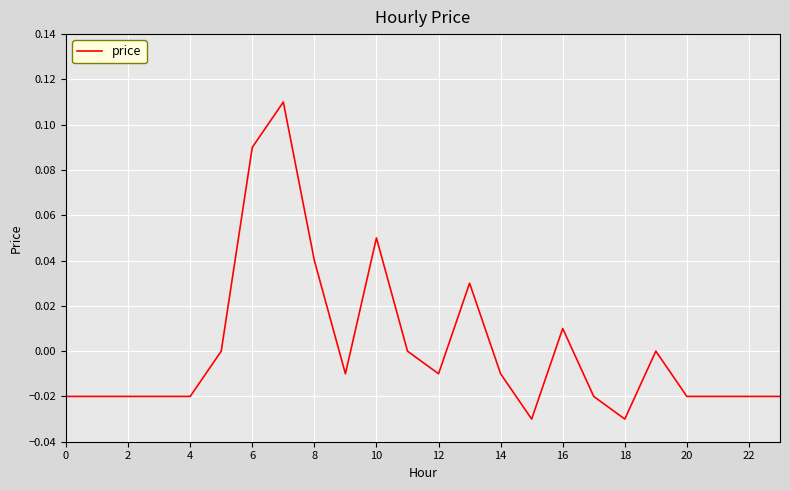

Reading left to right, list all the values displayed in this chart.

-0.0	-0.0	-0.0	-0.0	-0.0	0.0	0.1	0.1	0.0	-0.0	0.1	0.0	-0.0	0.0	-0.0	-0.0	0.0	-0.0	-0.0	0.0	-0.0	-0.0	-0.0	-0.0